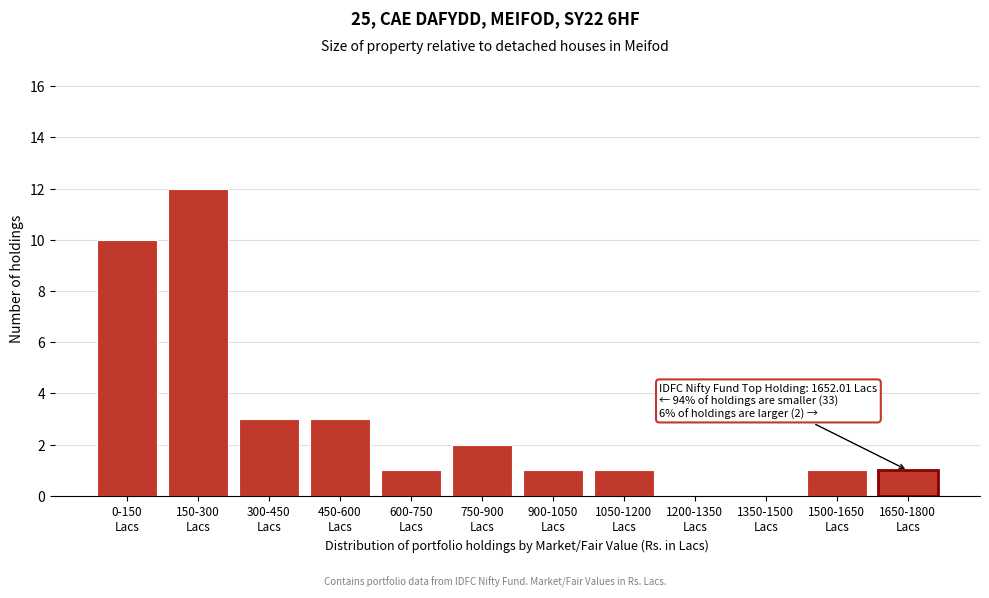

What is the sum of all values?

35